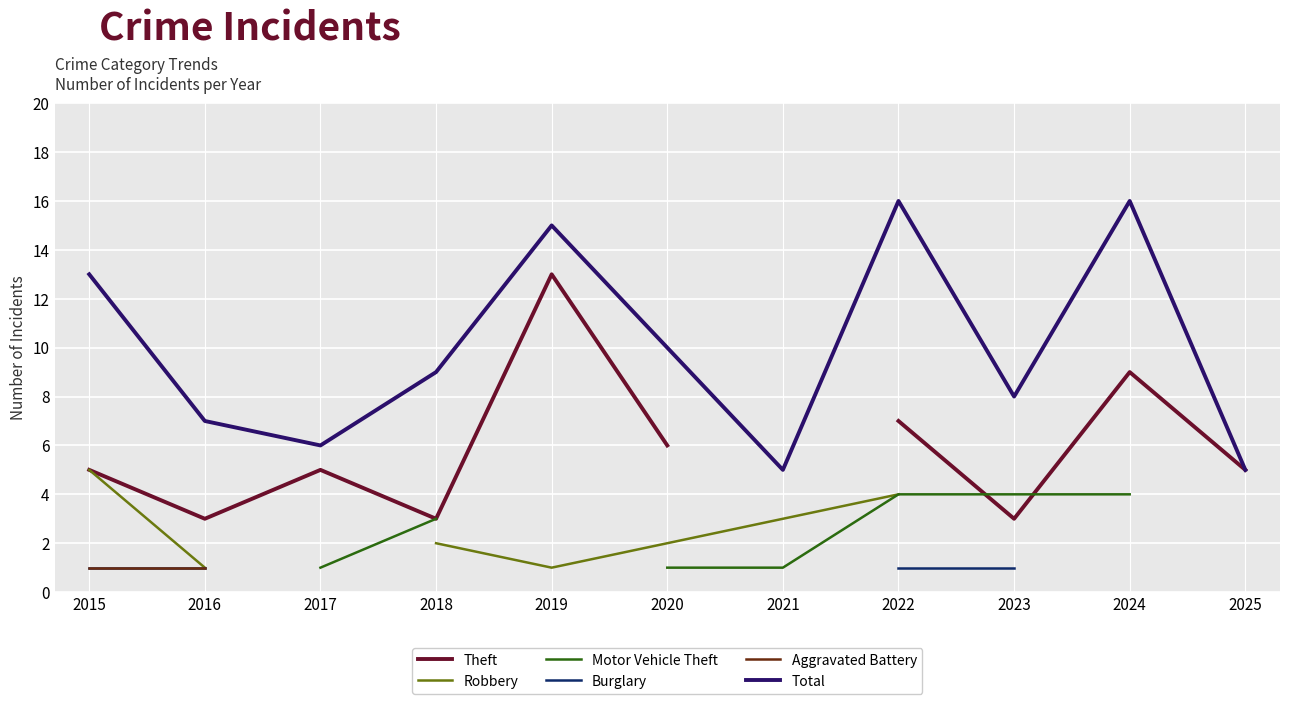

What is the value of the Robbery point at the 6th from the left?

2.0